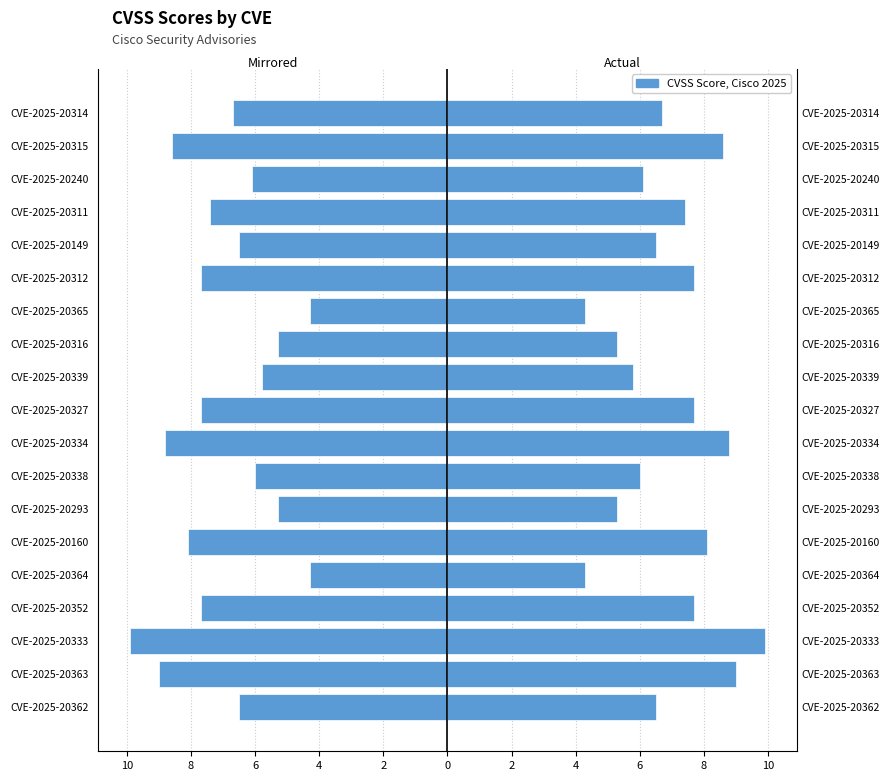

The CVSS series shows 3.2 at 15. True or false?

False